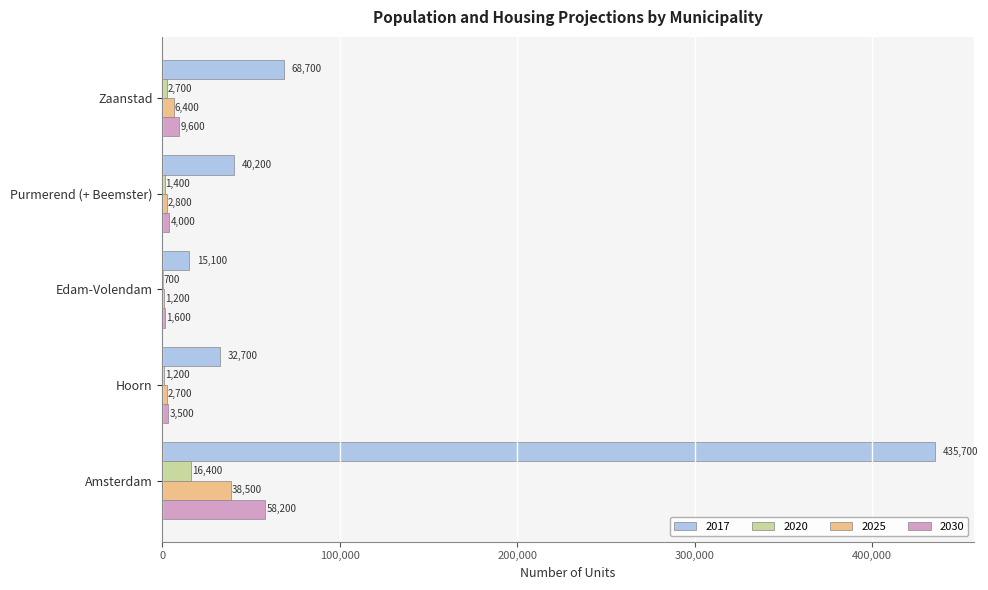

What is the sum of all 2017 values?

592400